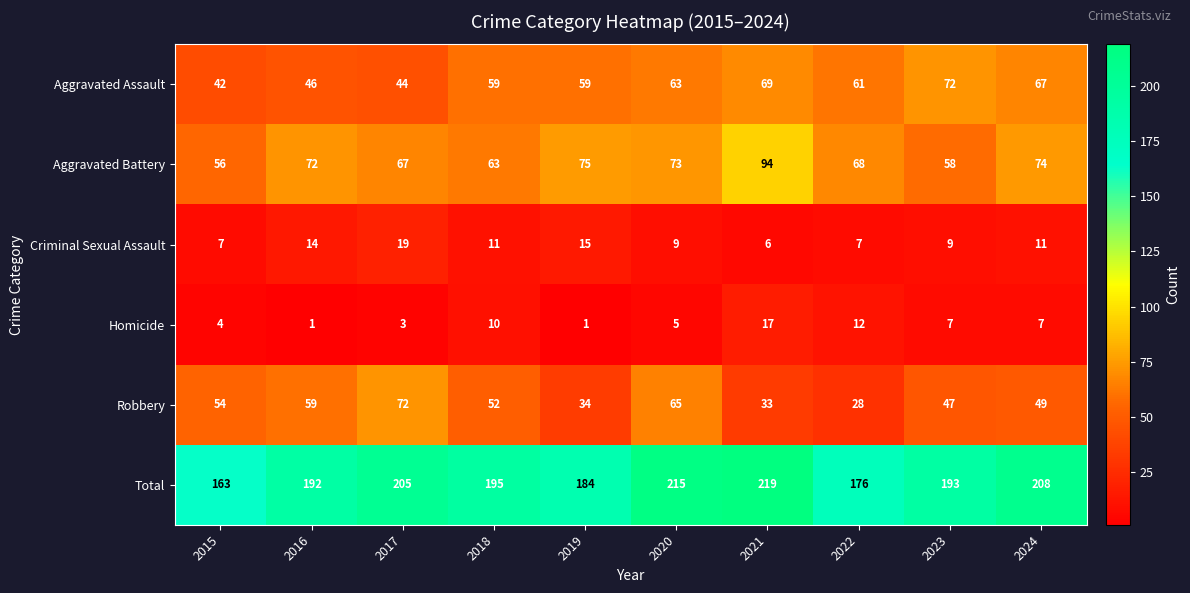

At 2023, list the series in order from smallest to largest.

Homicide, Criminal Sexual Assault, Robbery, Aggravated Battery, Aggravated Assault, Total